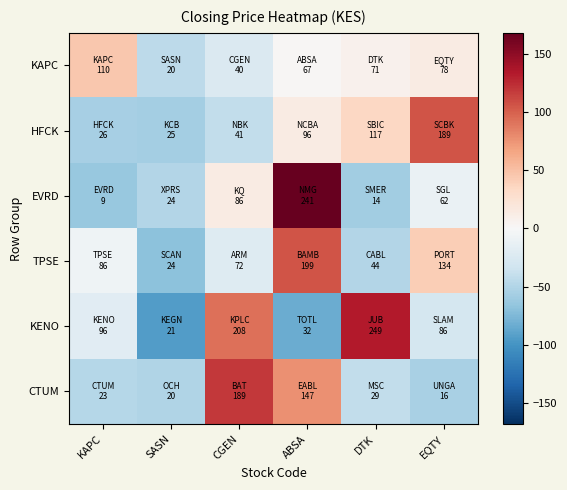

At how many categories does at least one series exceed 70?

4